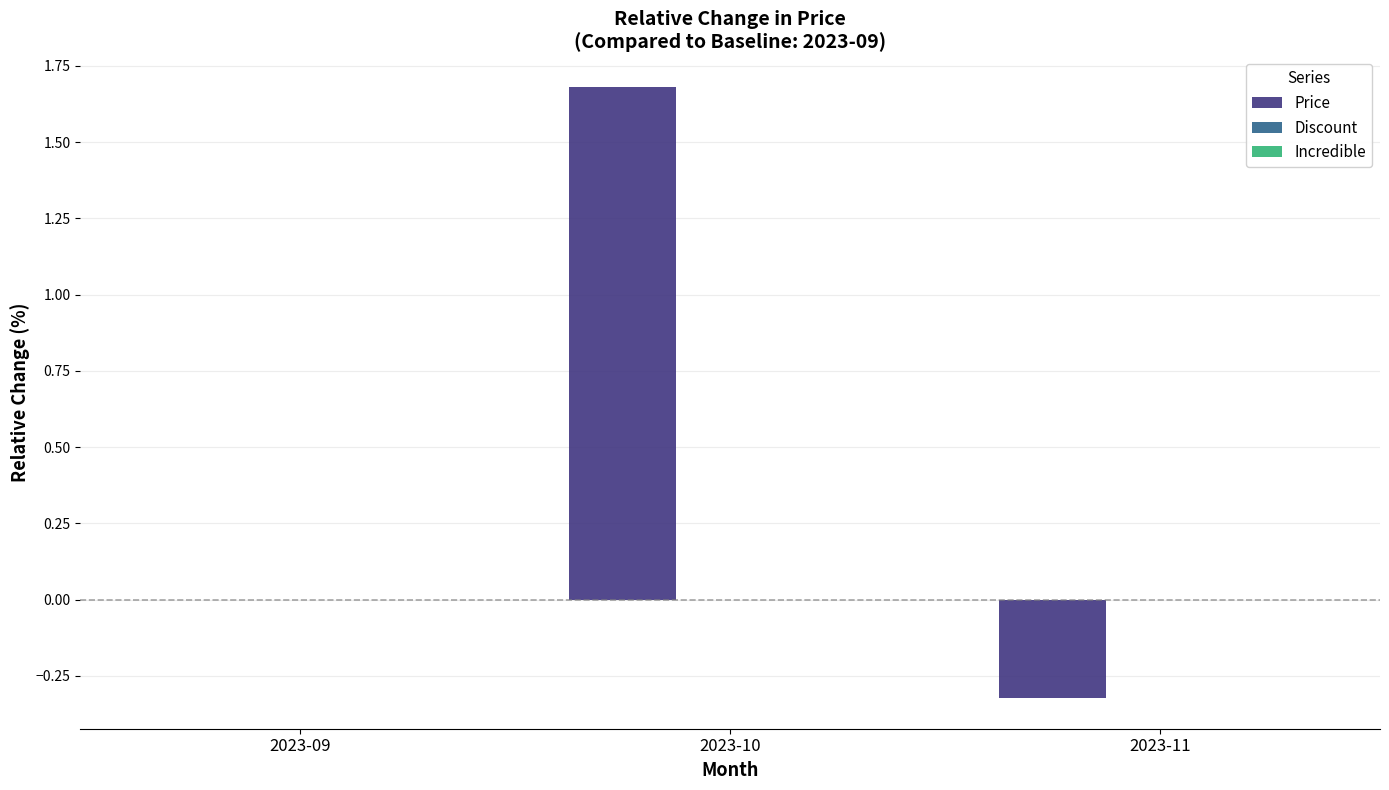

What is the greatest value displayed?

1.7